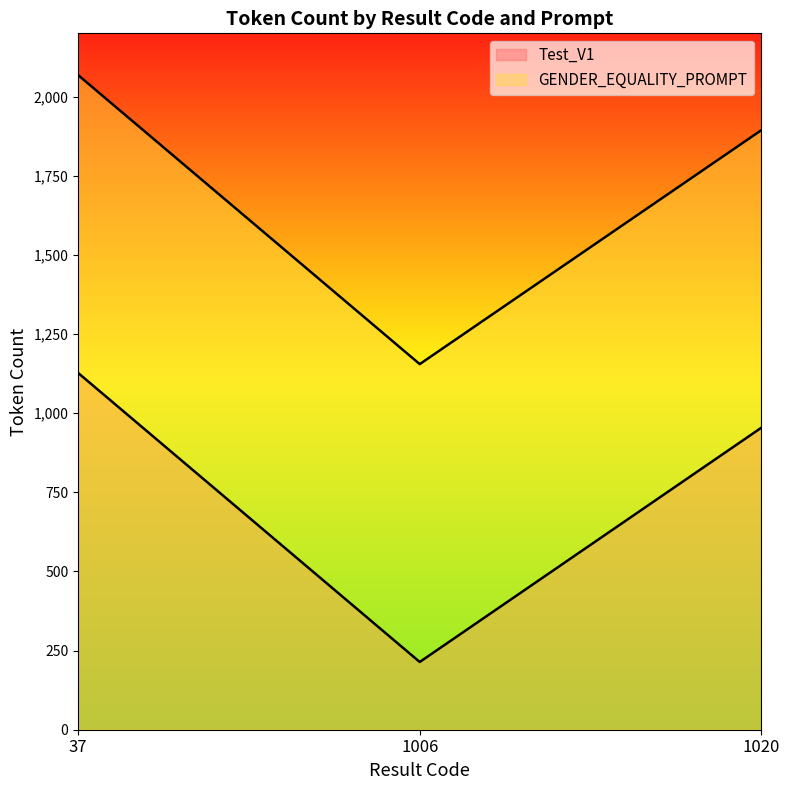

What is the difference between the Test_V1 values at 1006 and 1020?

740